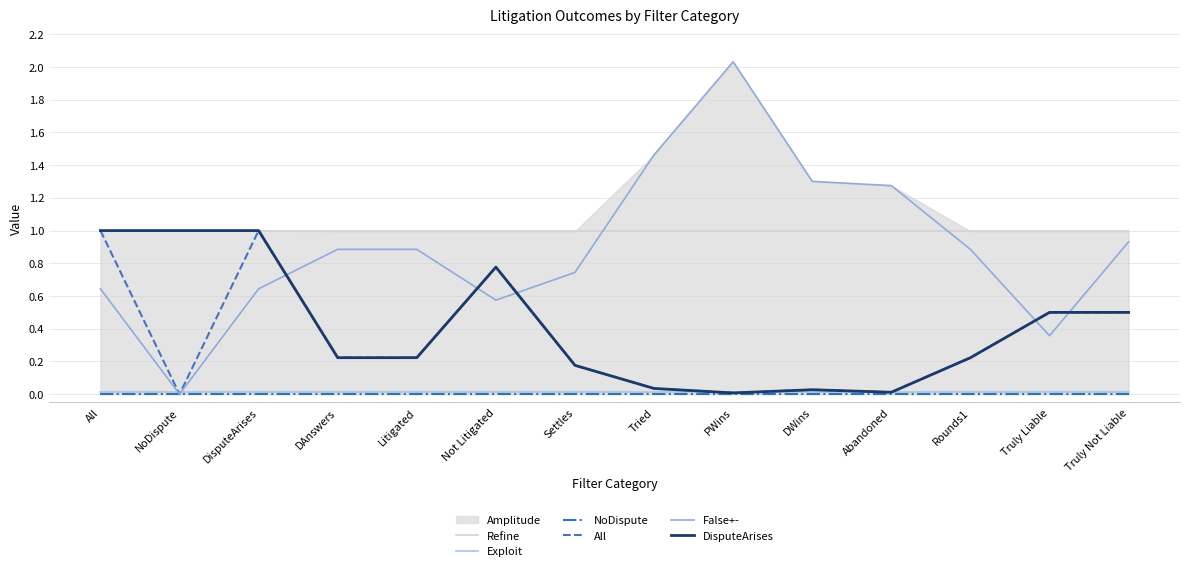

Which series has the widest spread of values?

False+-